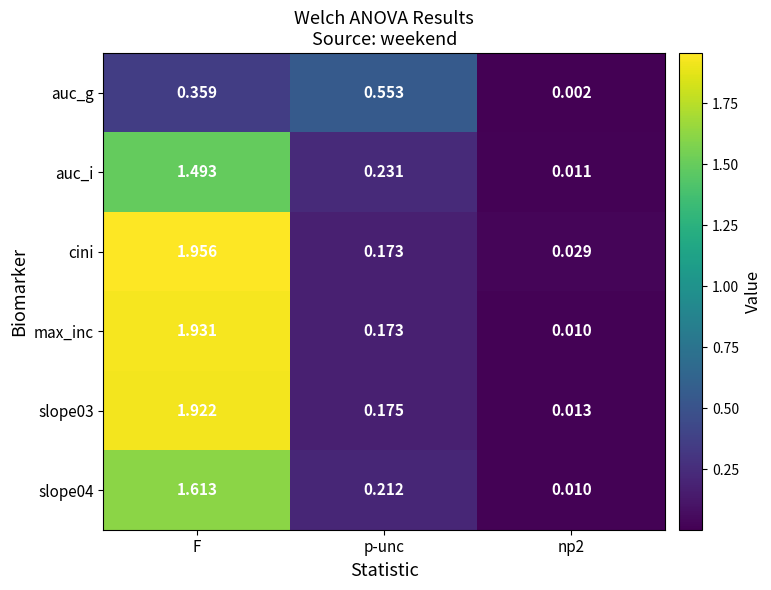

Is the value of slope04 at np2 greater than the value of auc_g at F?

No